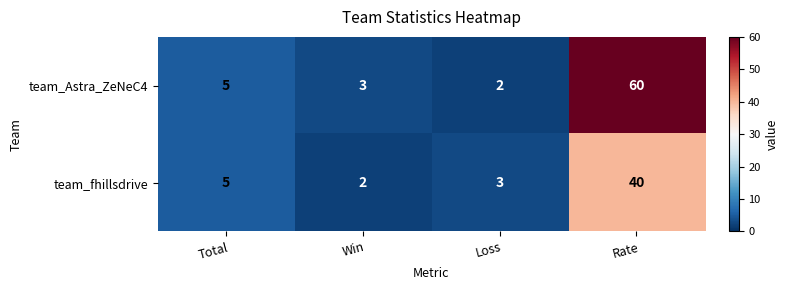

What is the greatest value displayed?

60